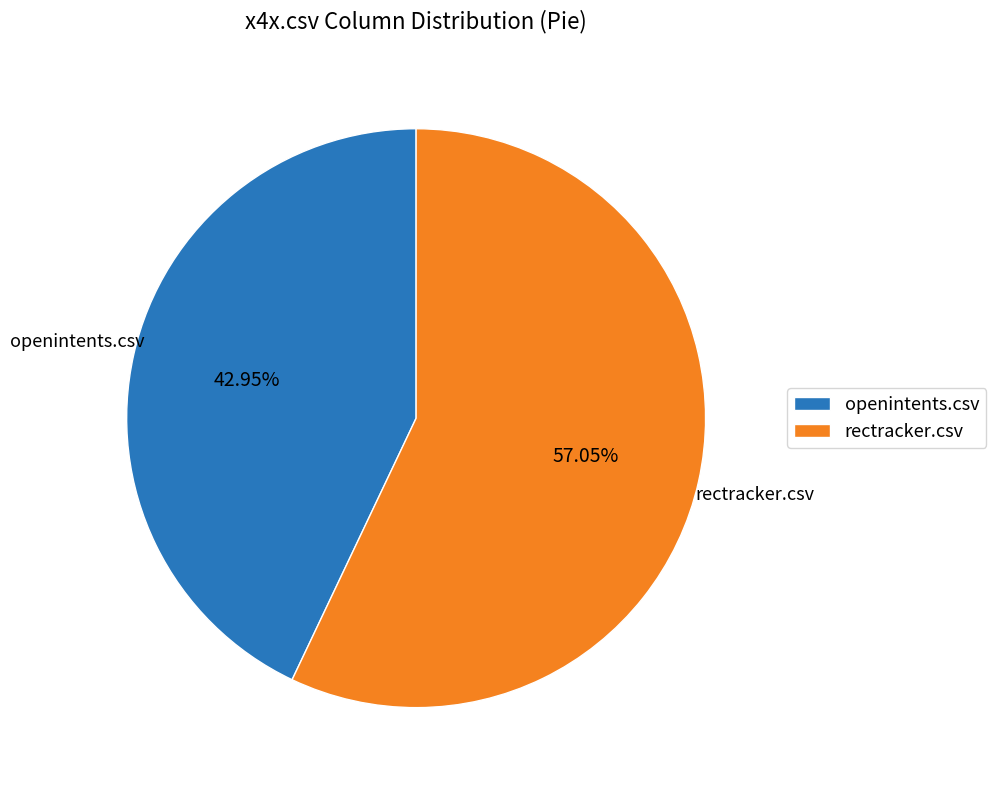

Is it true that rectracker.csv is 57% of the pie?

True